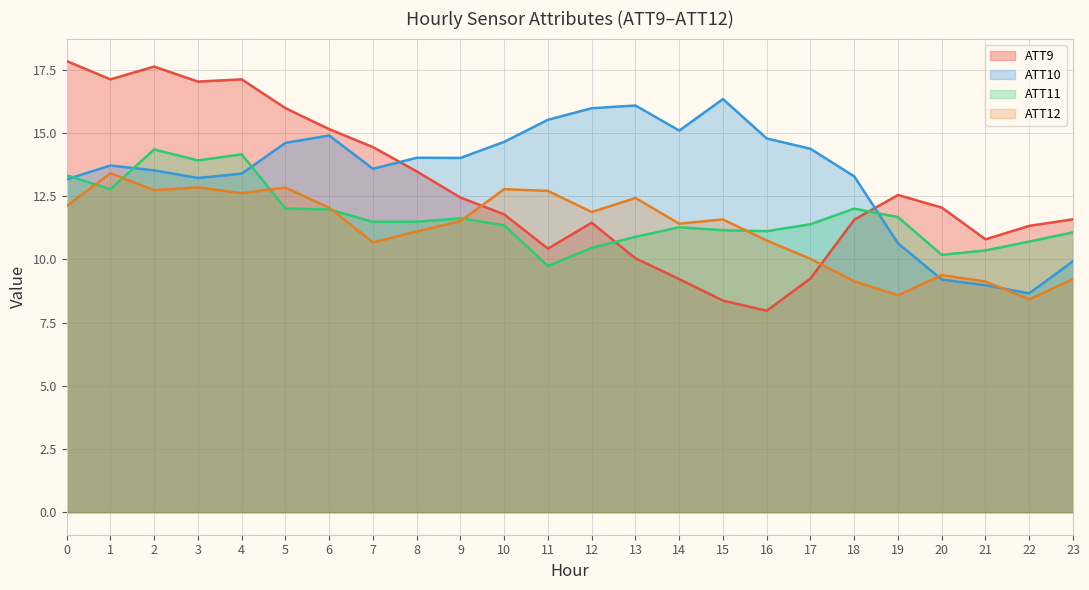

At which label does ATT10 first exceed 14?

5